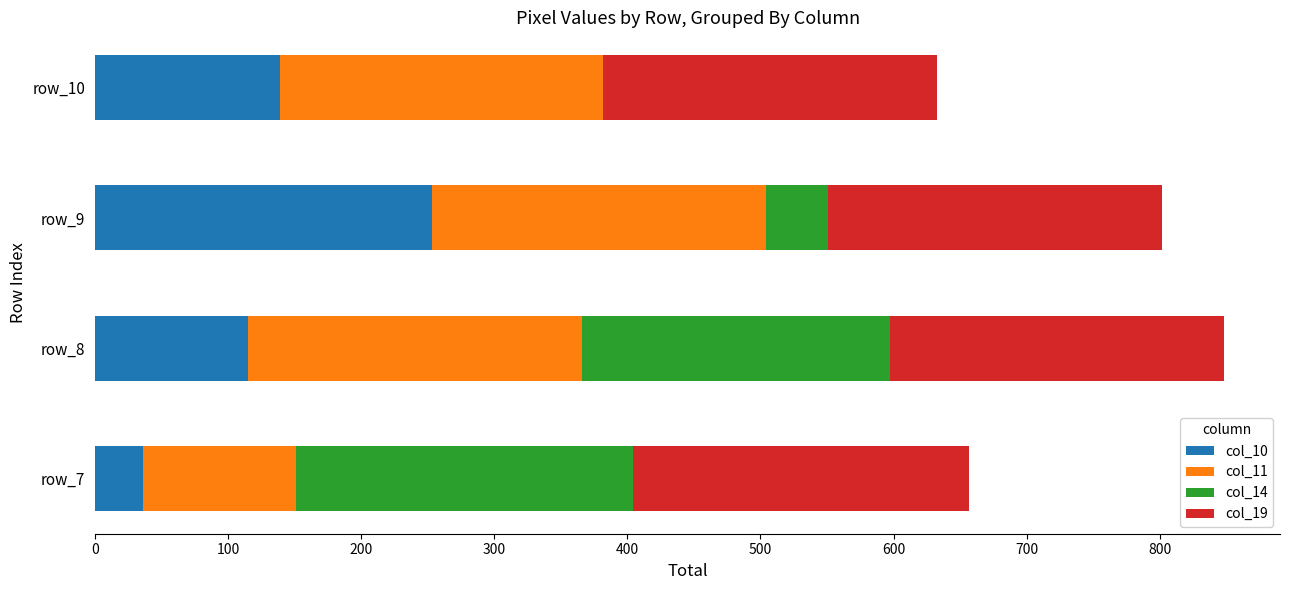

What is the total value across all series at row_10?

633